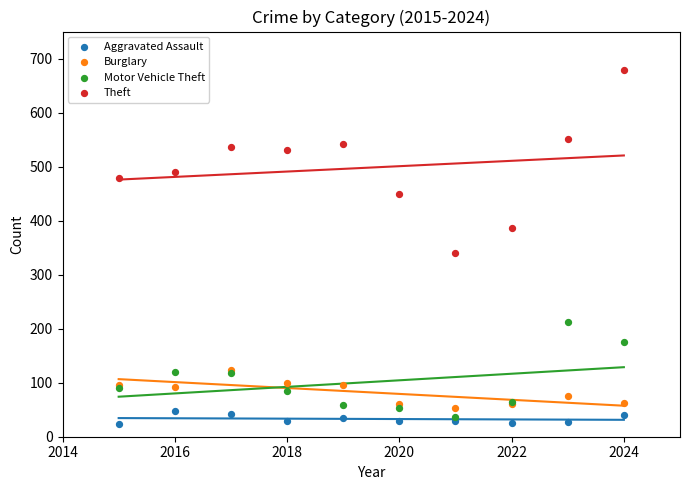

Across all series, what Y value is closest to 350?

341